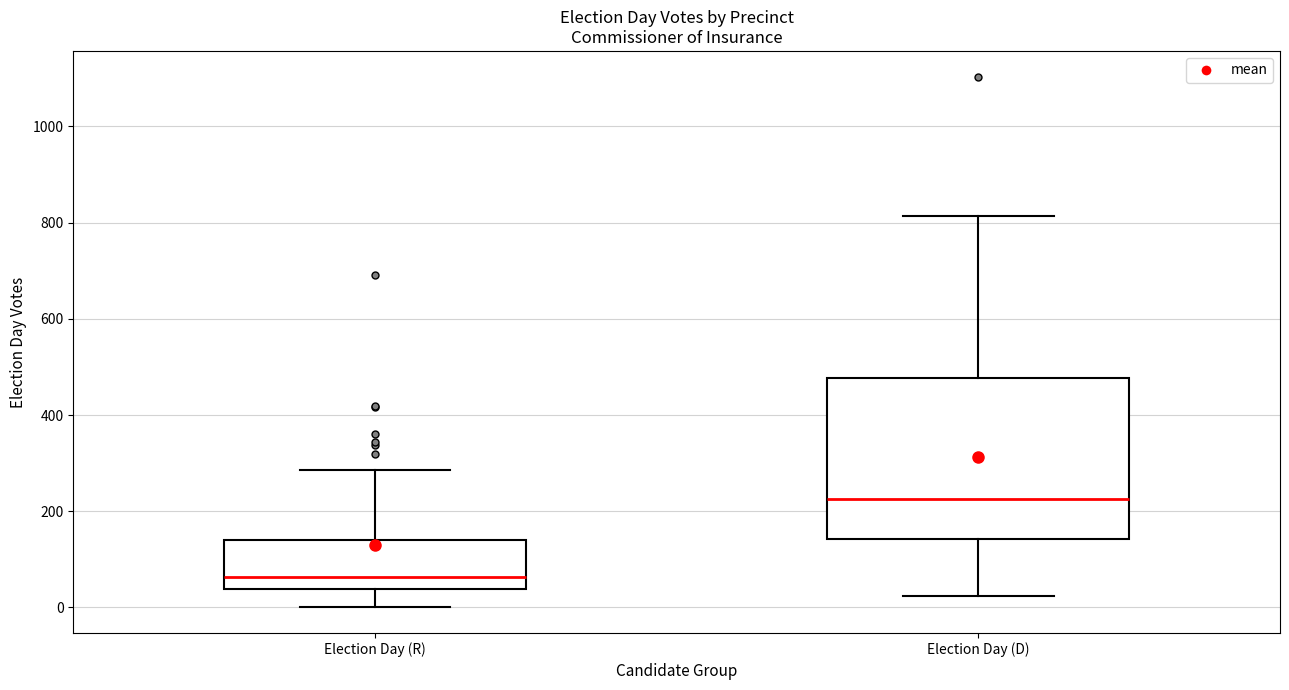

Where is the upper edge of the box for Election Day (R) on the y-axis? The values are not printed on the chart, so give them approximately, as read against the axis.

140